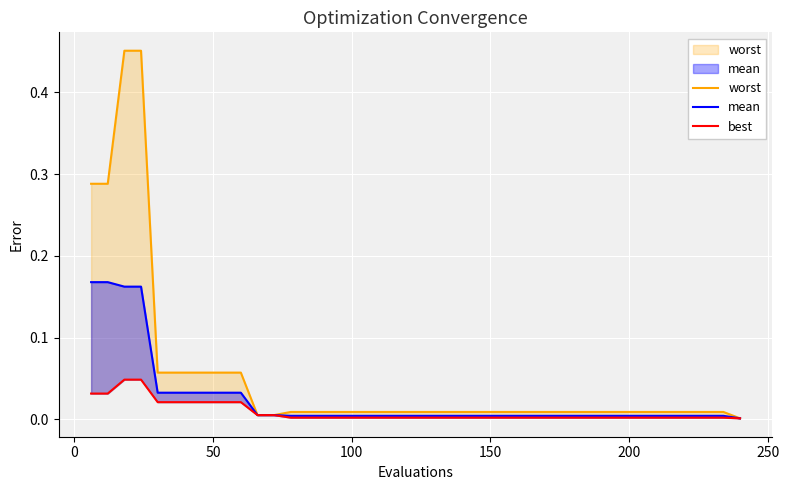

What is the difference between the highest and lowest values at 0?

0.3